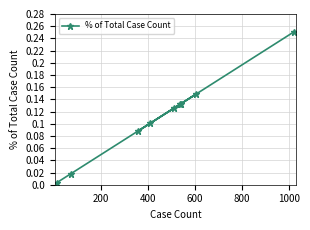

What is the sum of all values?

1.0